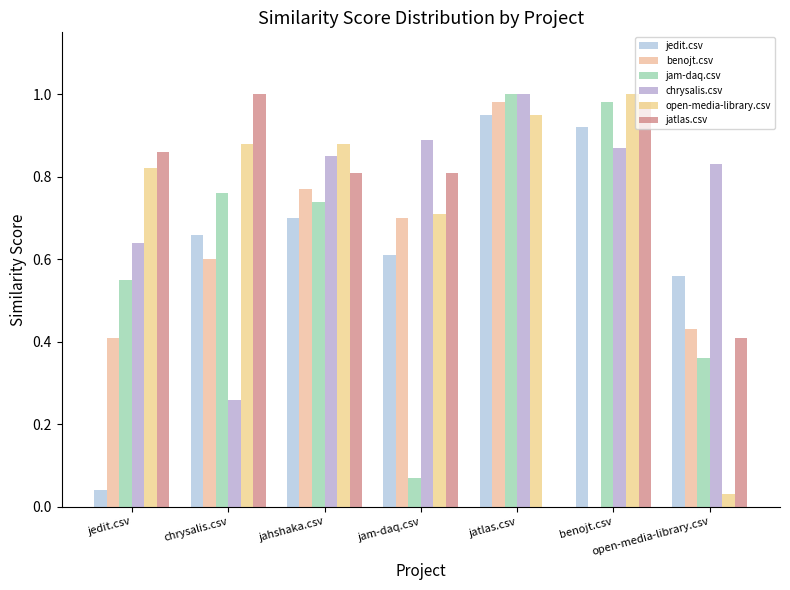

How many distinct data groups are displayed?

6